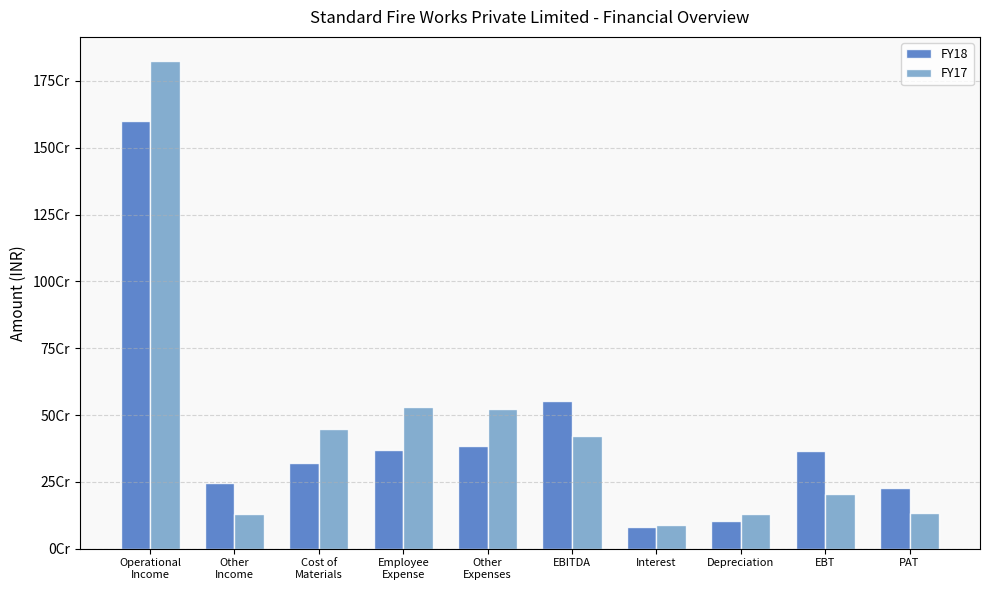

Are the bars grouped side by side (vs. stacked)?

Yes